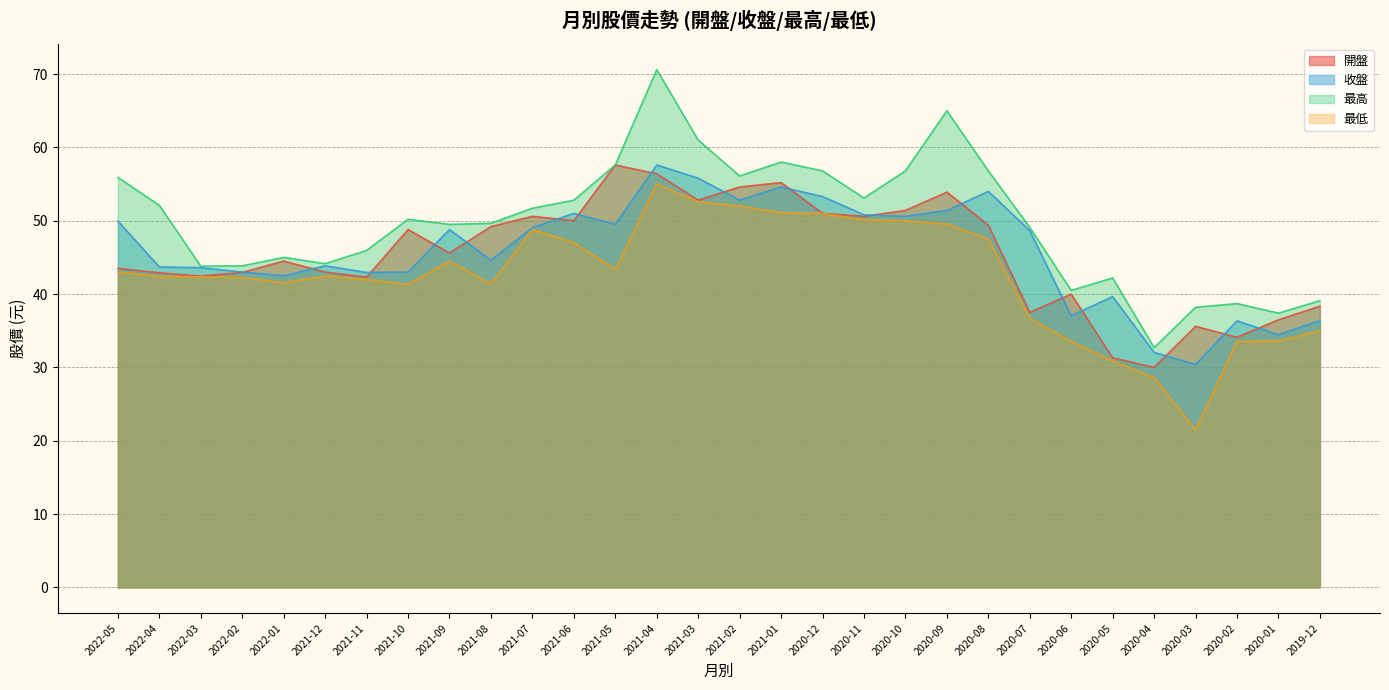

What value does the 開盤 series have at 2020-02?

34.1